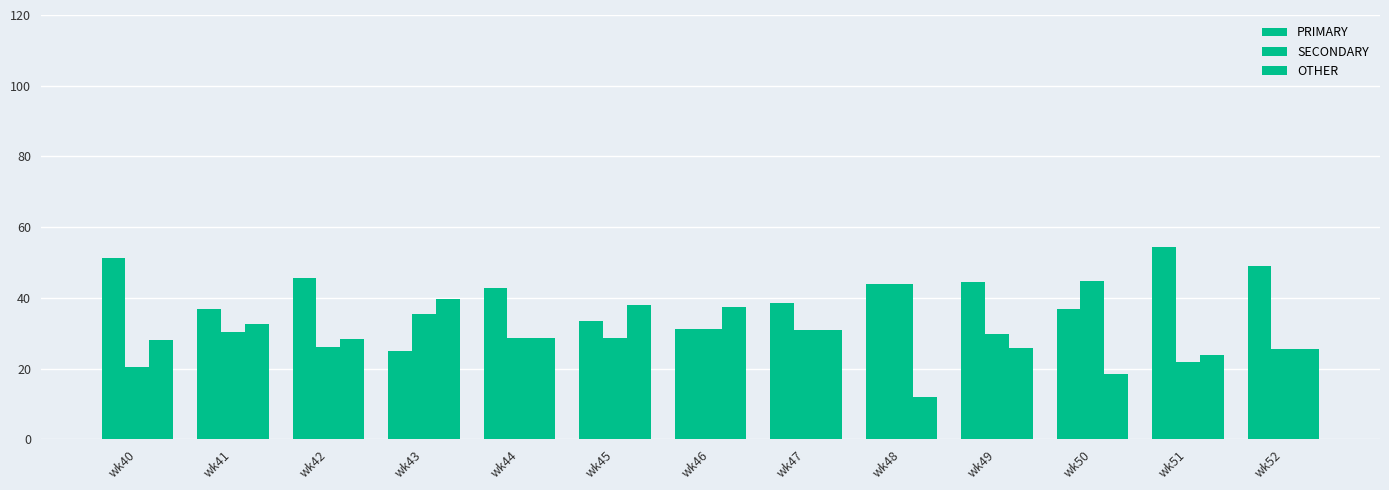

Between wk41 and wk42, which is larger?

wk42